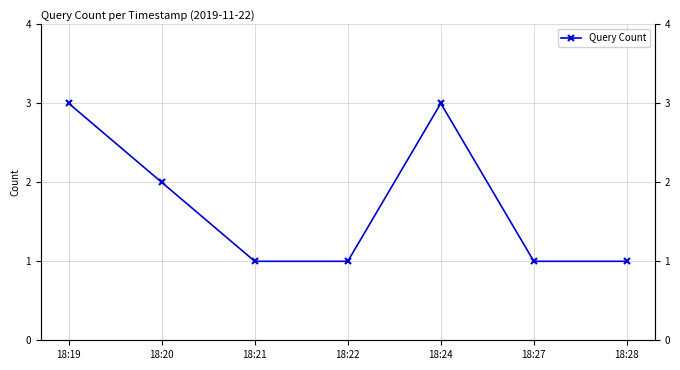

The value at 18:28 is 1. True or false?

True